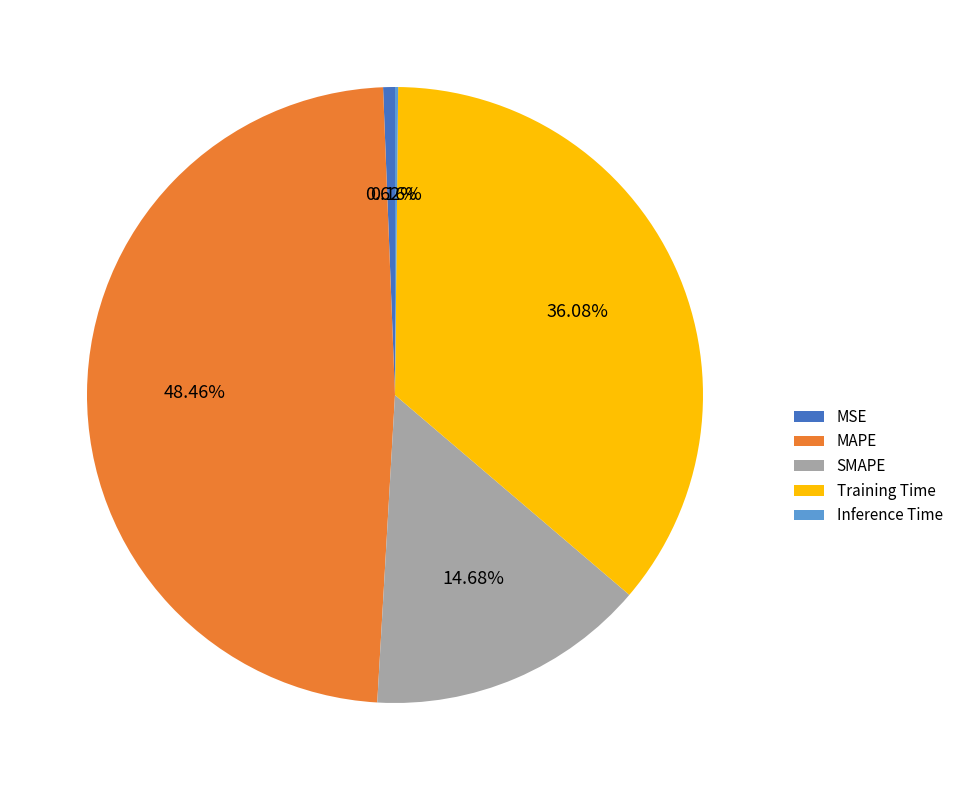

What is the largest slice in the pie chart?

MAPE